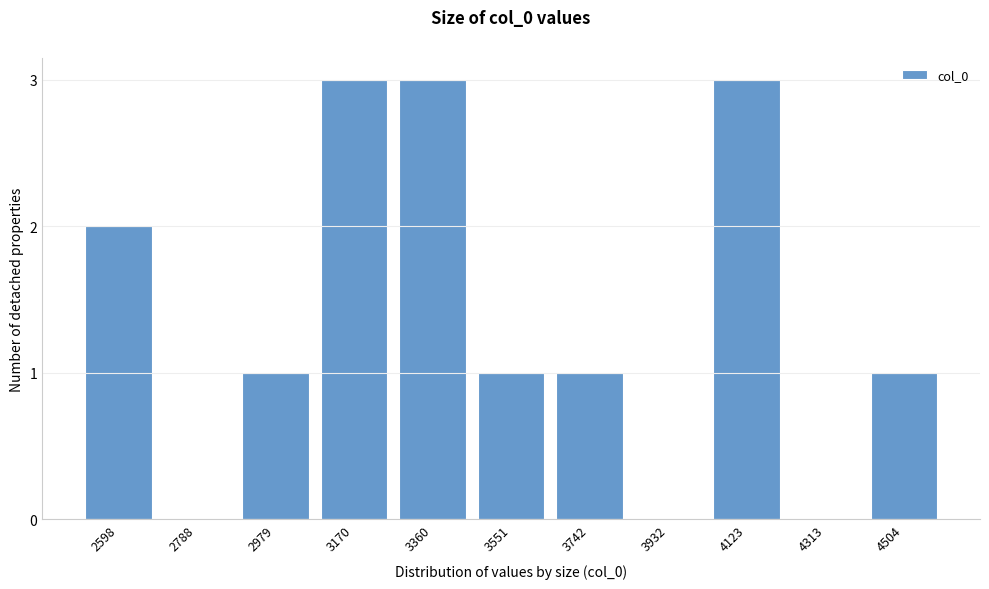

Reading right to left, what are all the values shown in this chart?

4504=1	4313=0	4123=3	3932=0	3742=1	3551=1	3360=3	3170=3	2979=1	2788=0	2598=2